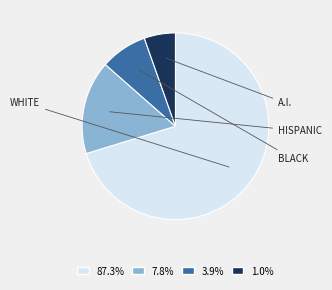

Does any single category account for the majority?

Yes